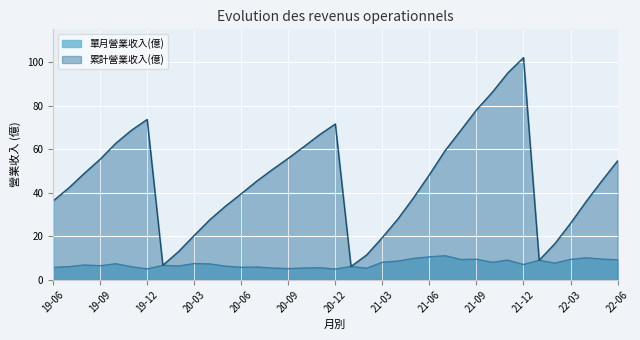

Which series has the largest total across all categories?

累計營業收入(億)